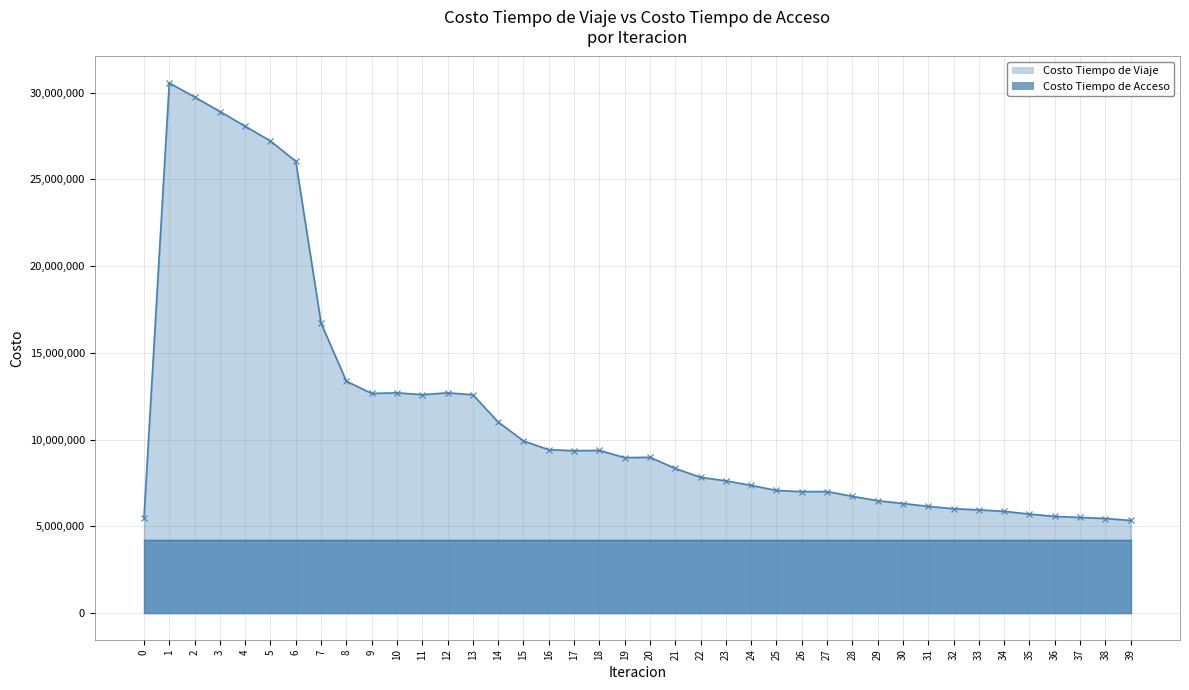

What is the ratio of the value at 20 to the value at 23?

1.2